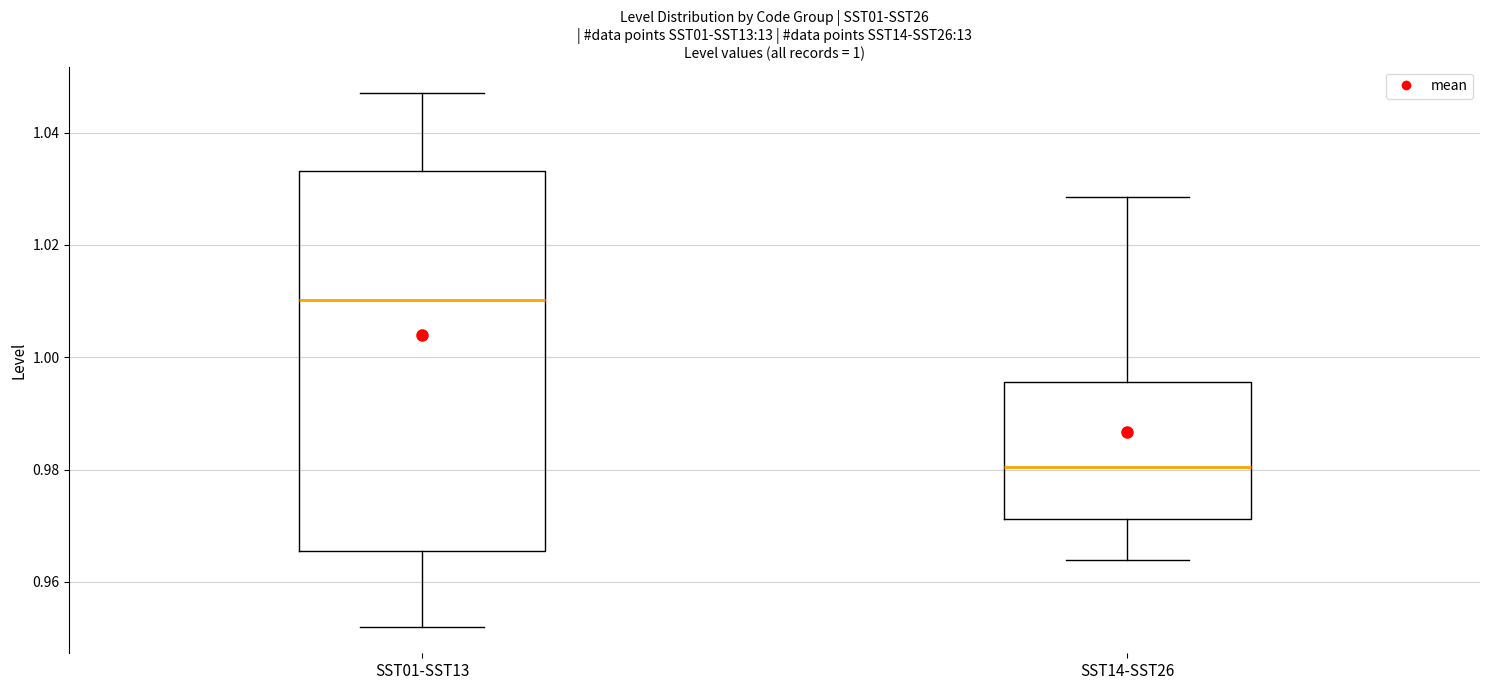

Comparing the boxes themselves (not the whiskers), which one is the tallest?

SST01-SST13